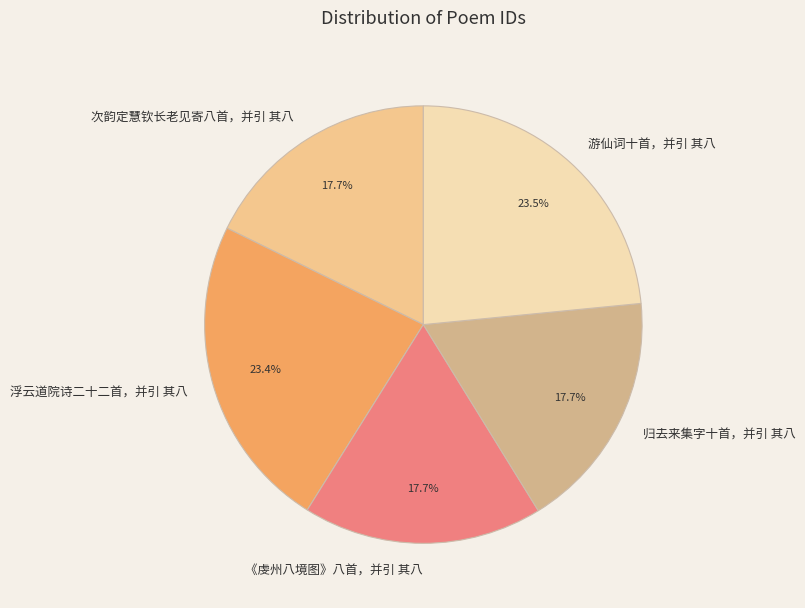

Approximately how many times larger is the value at 次韵定慧钦长老见寄八首，并引 其八 compared to 游仙词十首，并引 其八?

0.8